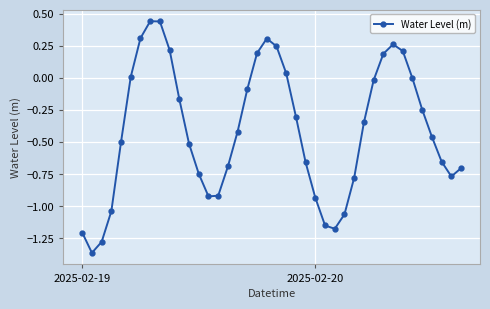

How many series are shown in this chart?

1